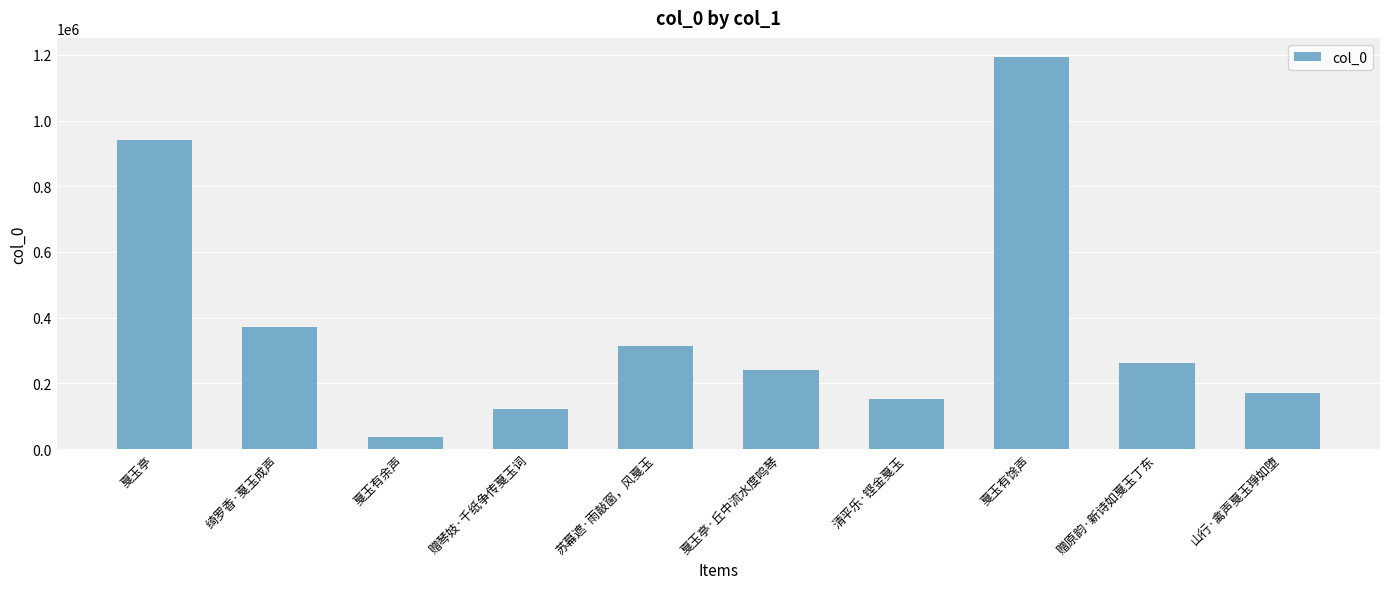

Is it true that the value at 山行·禽声戛玉琤如堕 is 169986?

True